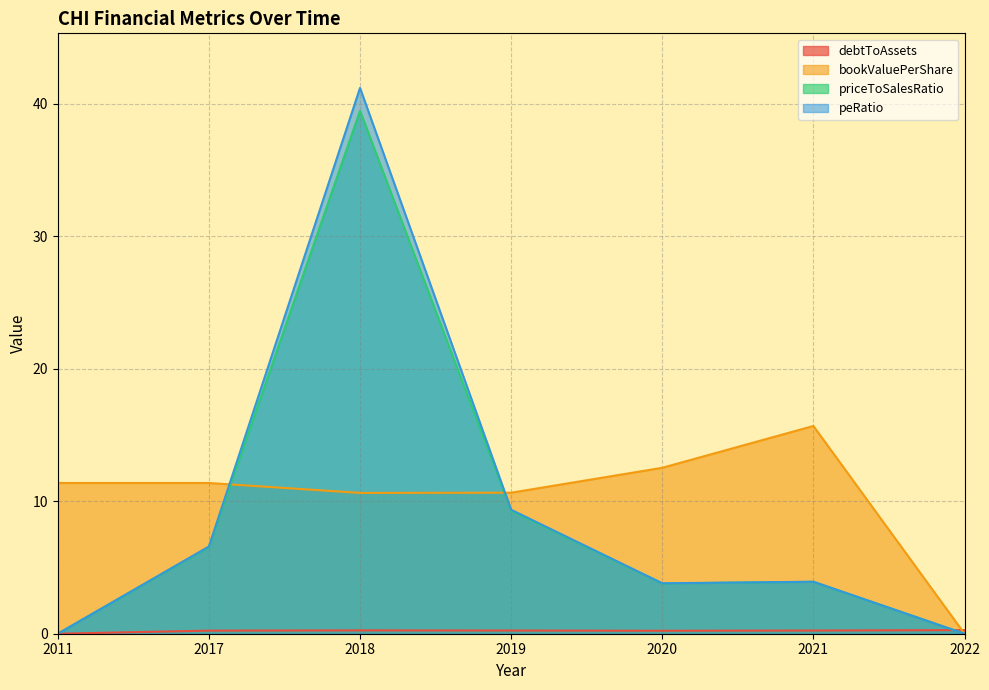

Which series has the largest total across all categories?

bookValuePerShare